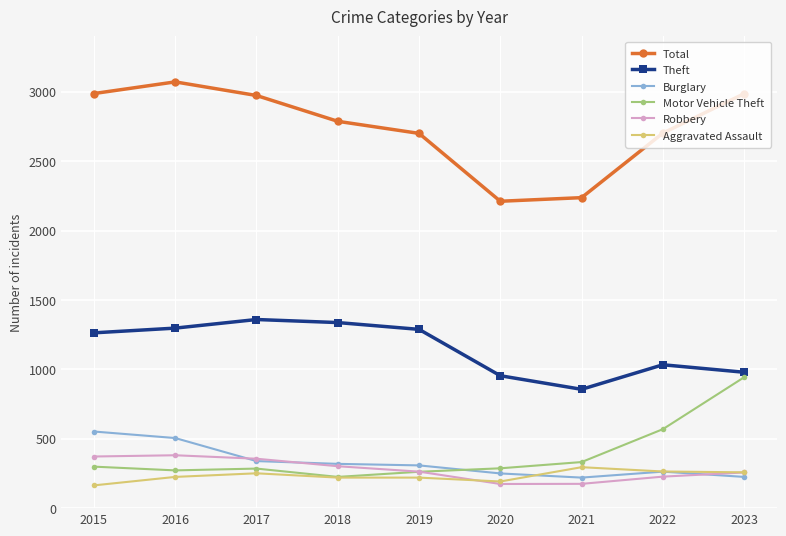

What is the greatest value displayed?

3071